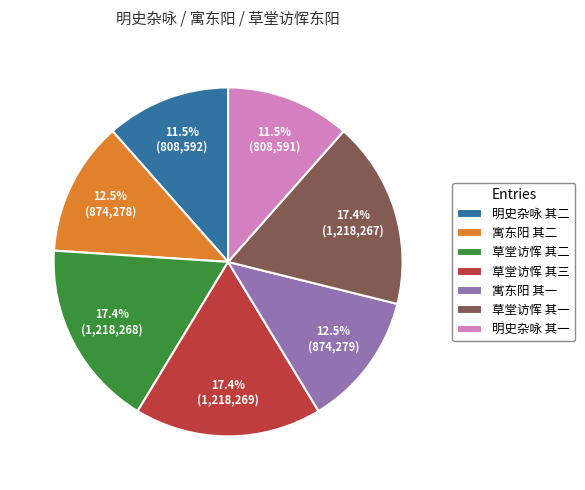

Which has a higher value, 寓东阳 其二 or 草堂访恽 其二?

草堂访恽 其二